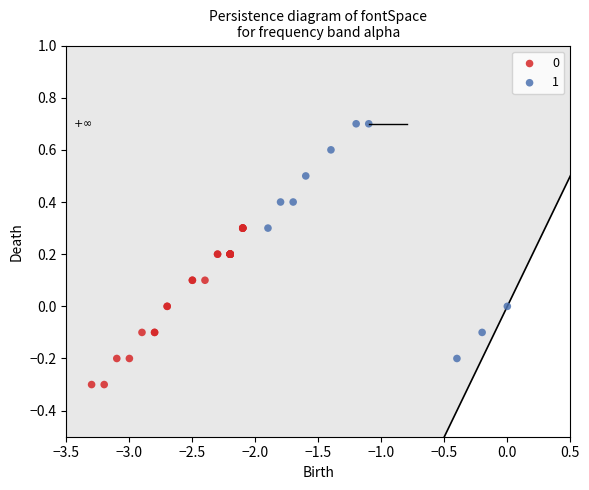

Which series reaches the minimum Y coordinate?

0